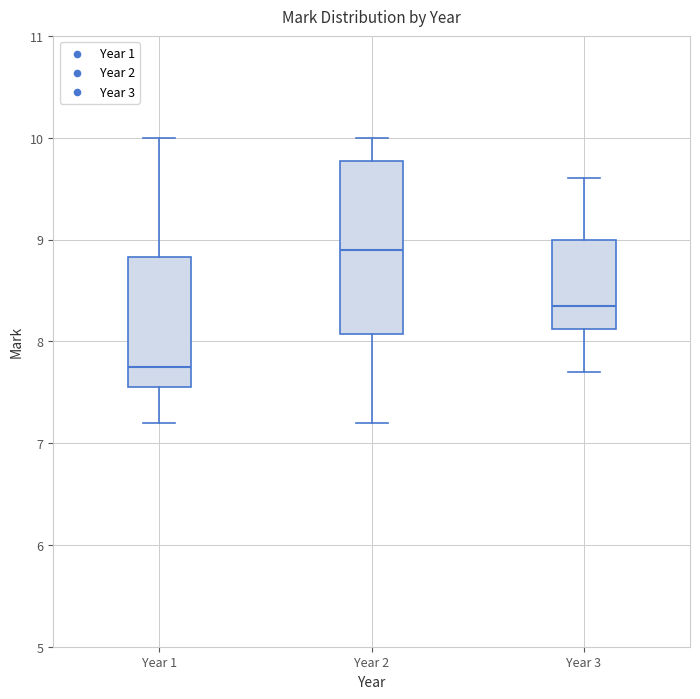

Comparing the boxes themselves (not the whiskers), which one is the tallest?

Year 2